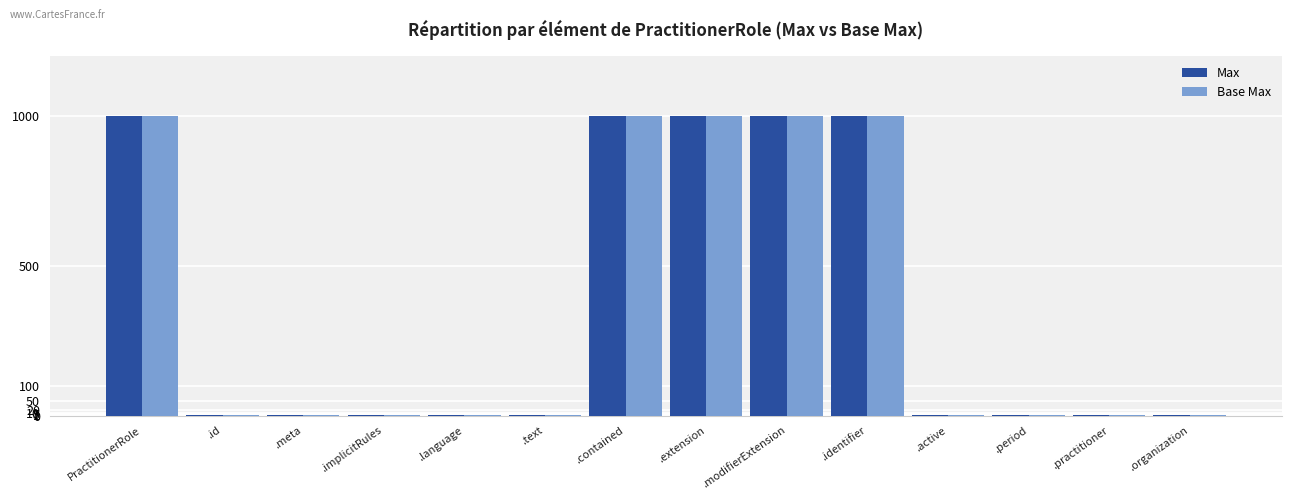

What is the average value of the Base Max series?

357